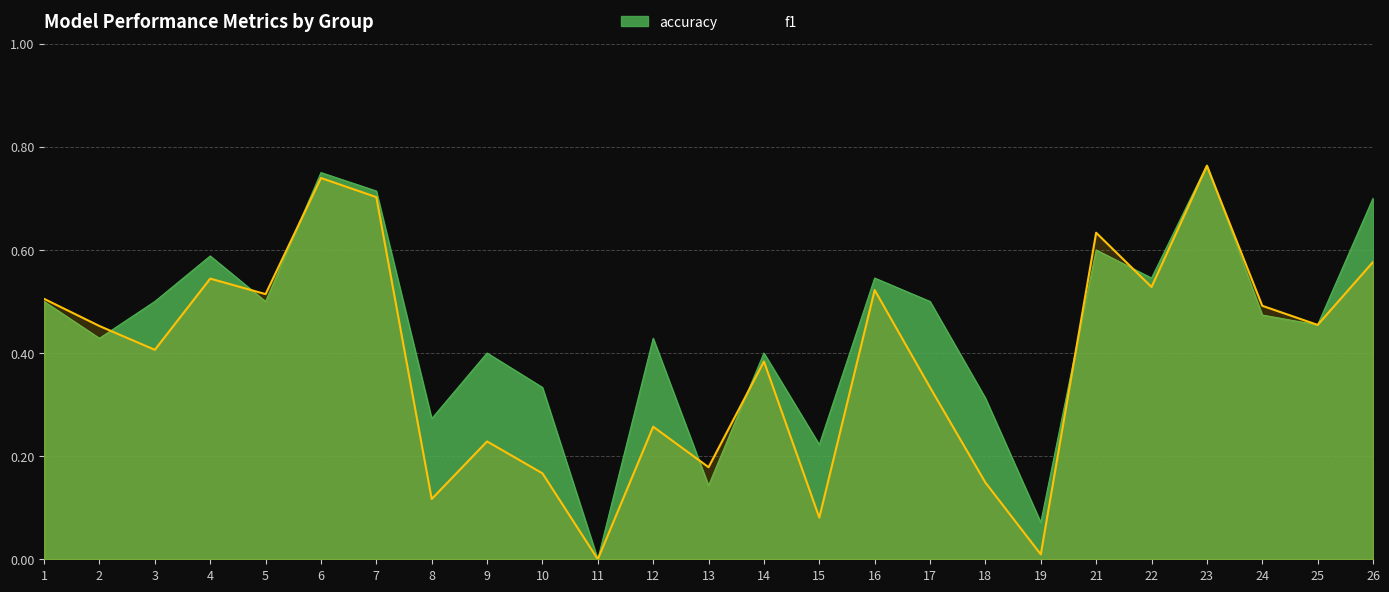

Reading left to right, list all the values displayed in this chart.

f1: 0.5	0.5	0.4	0.5	0.5	0.7	0.7	0.1	0.2	0.2	0.0	0.3	0.2	0.4	0.1	0.5	0.3	0.1	0.0	0.6	0.5	0.8	0.5	0.5	0.6
accuracy: 0.5	0.4	0.5	0.6	0.5	0.8	0.7	0.3	0.4	0.3	0.0	0.4	0.1	0.4	0.2	0.5	0.5	0.3	0.1	0.6	0.5	0.8	0.5	0.5	0.7